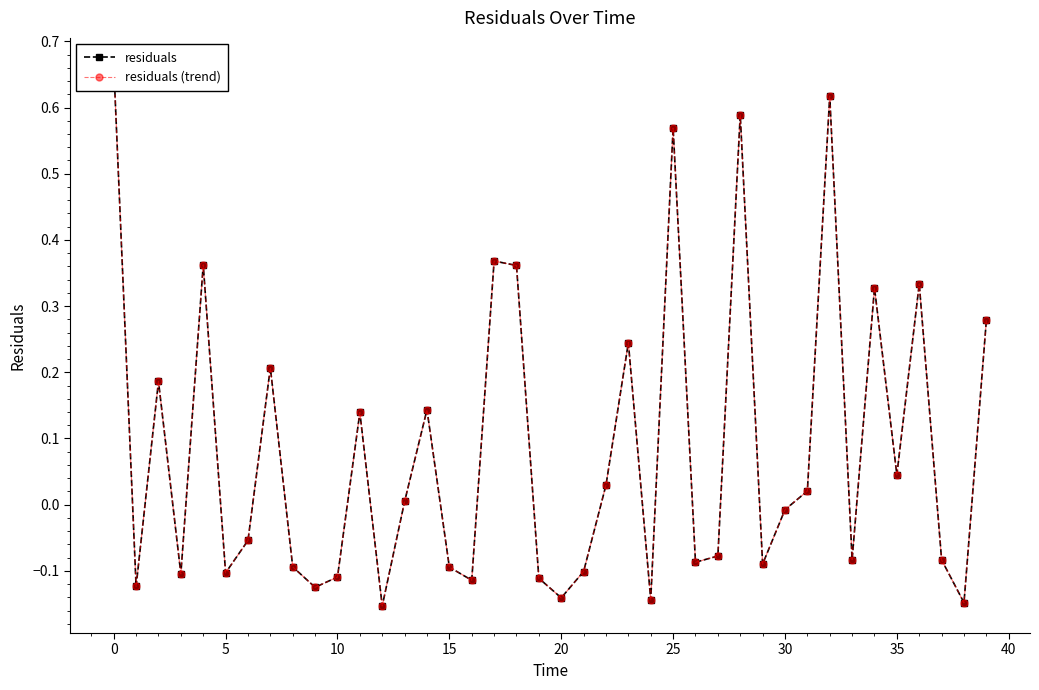

How many data points in residuals (trend) are less than 0?

21